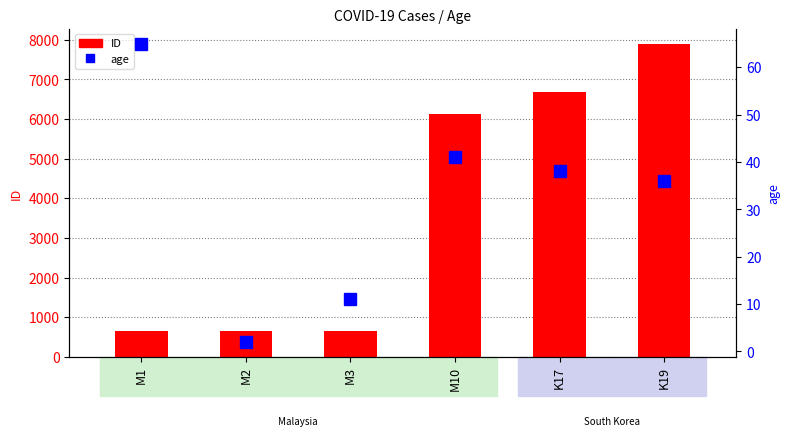

What are all the series names shown in the legend?

ID, age